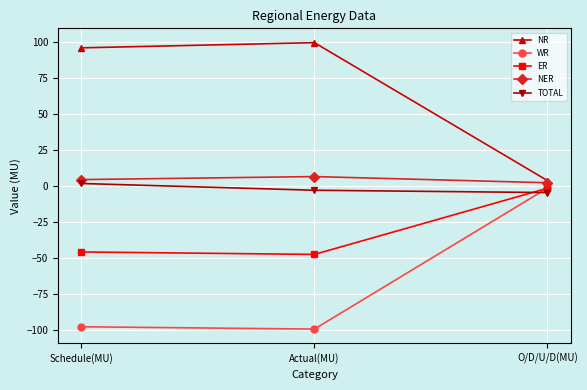

What is the label of the 2nd point from the right?

Actual(MU)